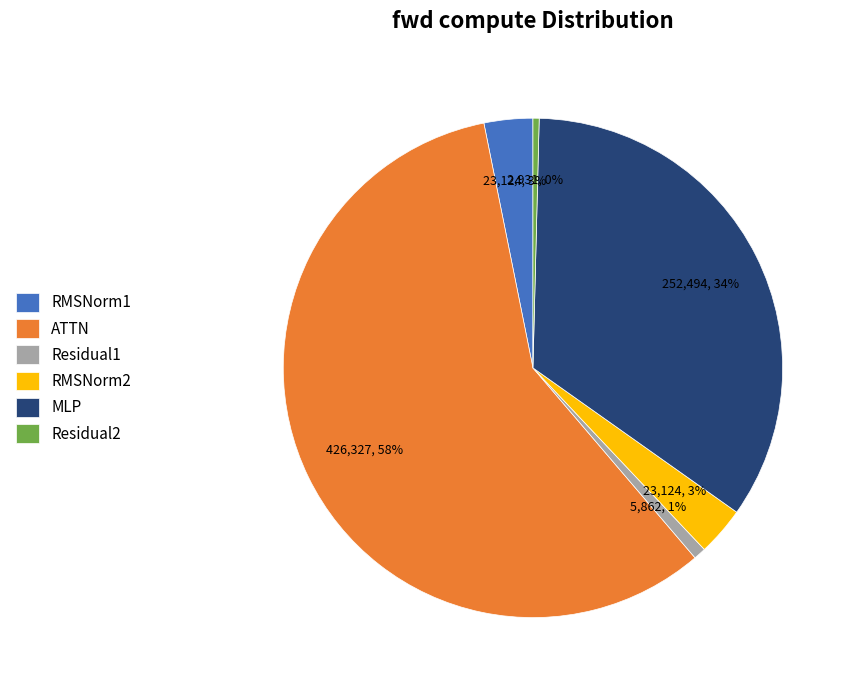

To the nearest percent, what is the difference between the Residual1 and RMSNorm2 slice percentages?

2%